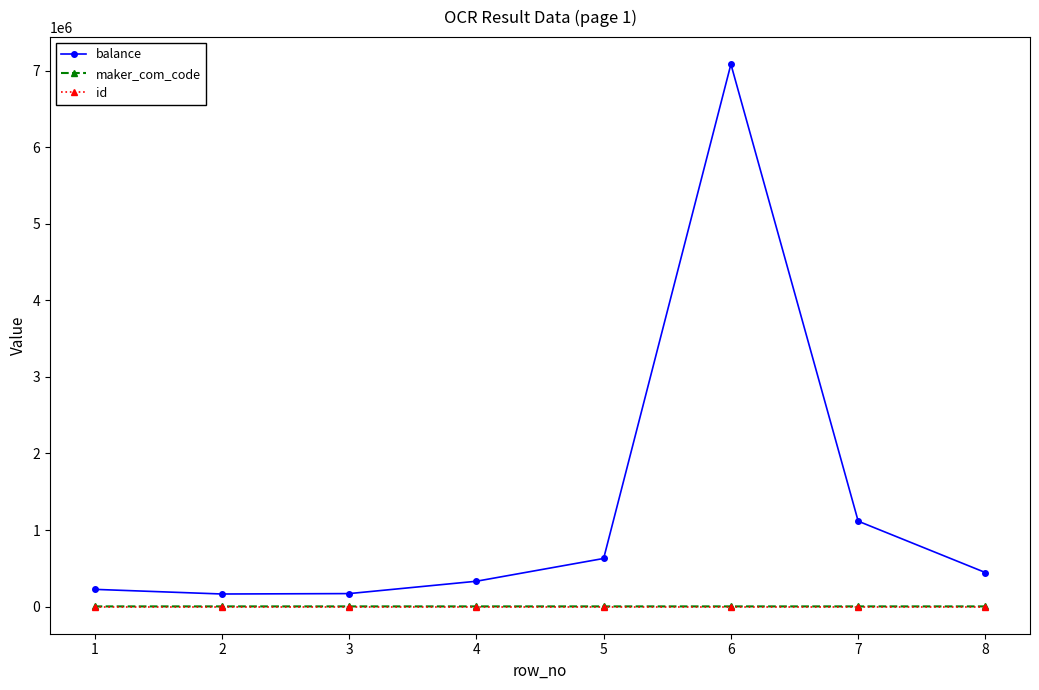

Is the value of balance at 6 greater than the value of maker_com_code at 8?

Yes